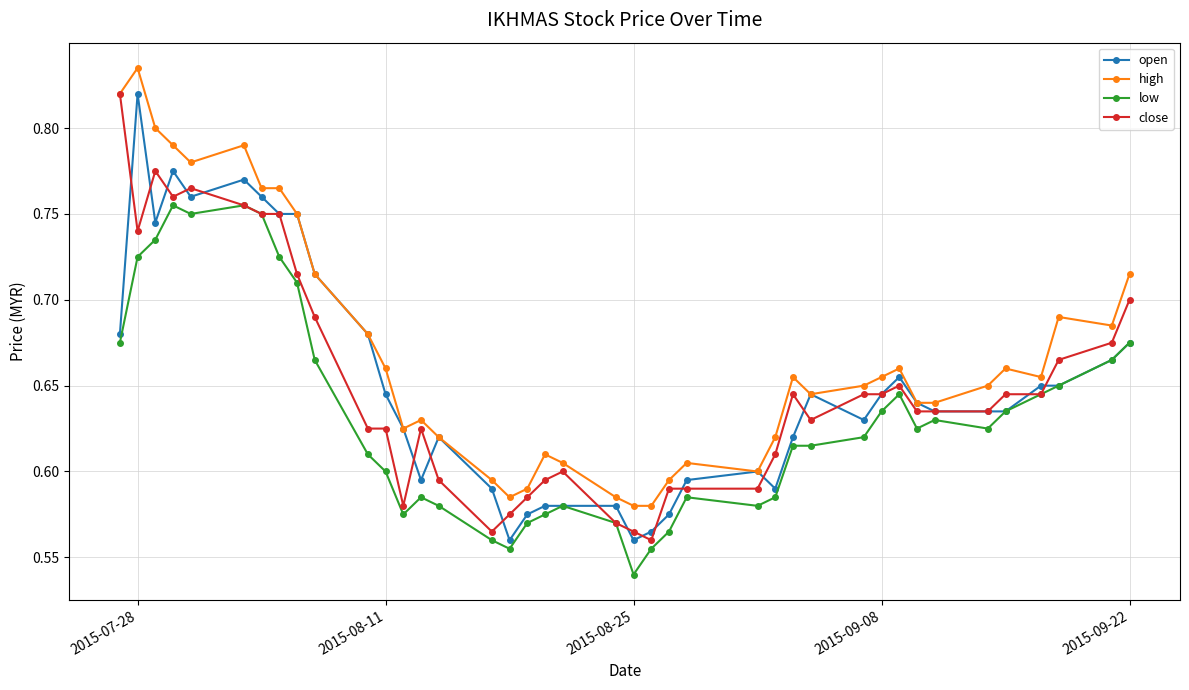

Count the open values in the range 0 to 1.

40